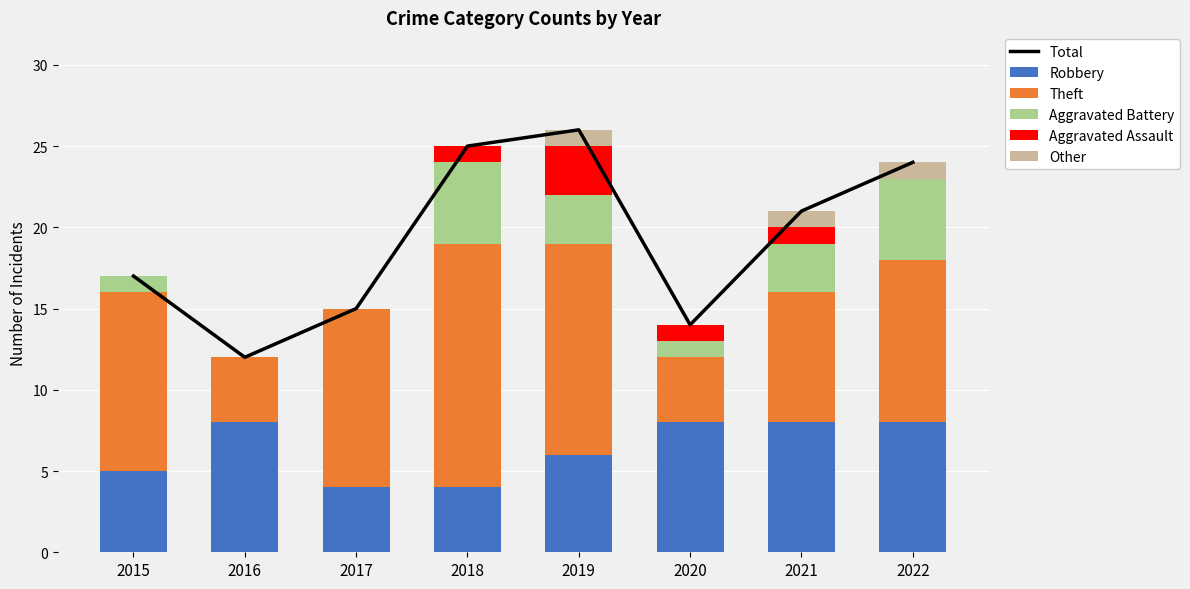

Reading right to left, what are all the values shown in this chart?

Total: 24	21	14	26	25	15	12	17
Robbery: 8	8	8	6	4	4	8	5
Theft: 10	8	4	13	15	11	4	11
Aggravated Battery: 5	3	1	3	5	0	0	1
Aggravated Assault: 0	1	1	3	1	0	0	0
Other: 1	1	0	1	0	0	0	0